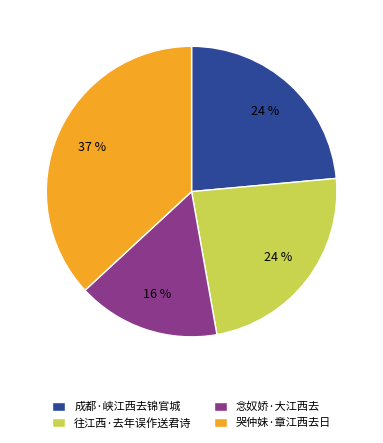

What is the smallest slice in the pie chart?

念奴娇·大江西去